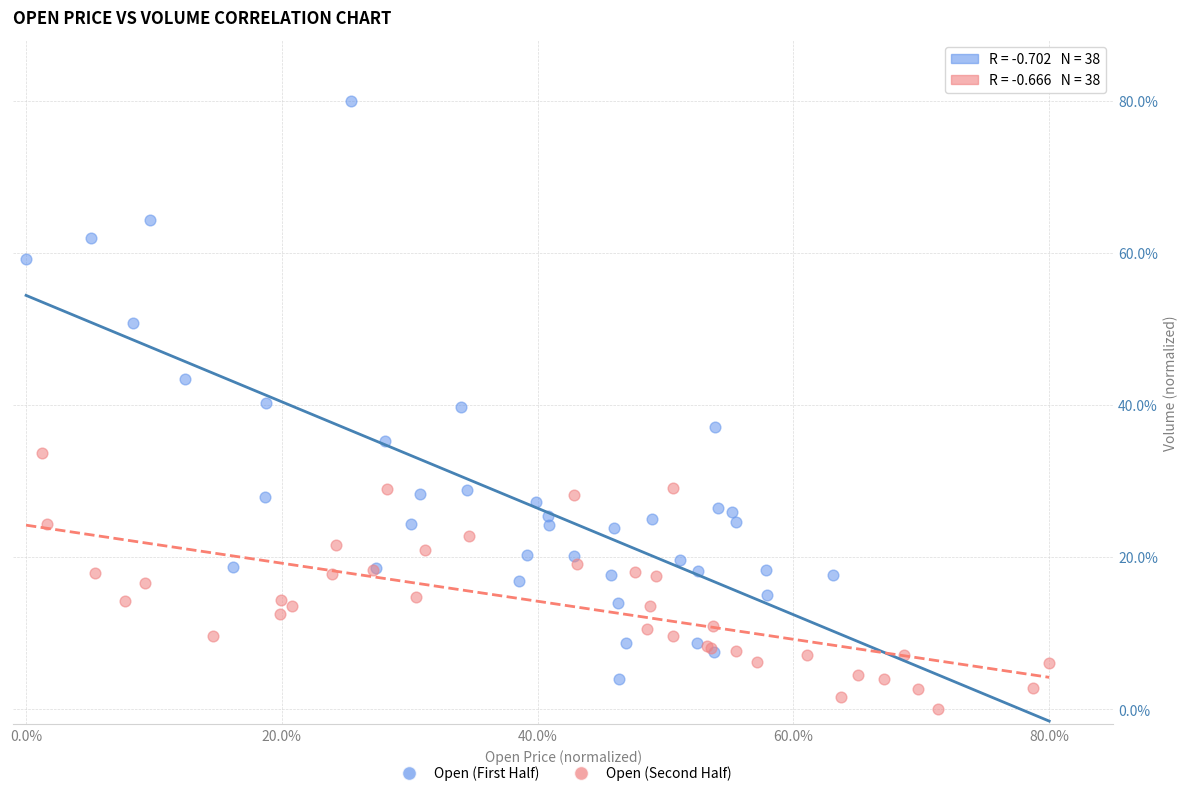

What are all the series names shown in the legend?

Open (First Half), Open (Second Half)